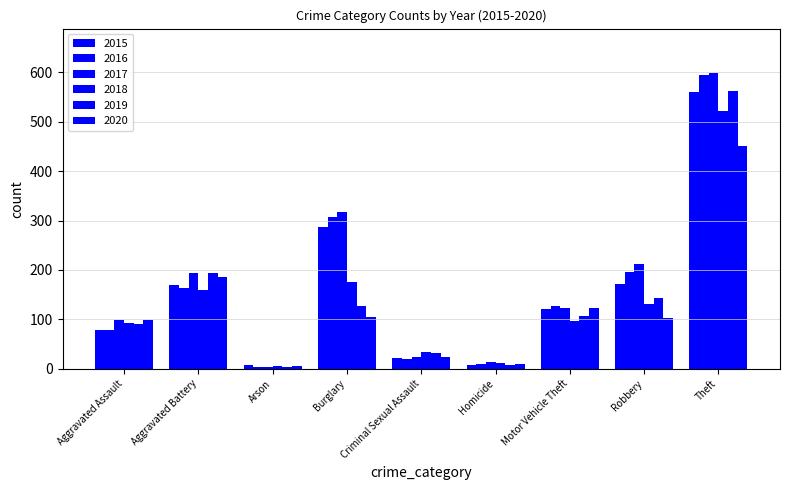

List the series in order of their peak value, lowest first.

2020, 2018, 2015, 2019, 2016, 2017